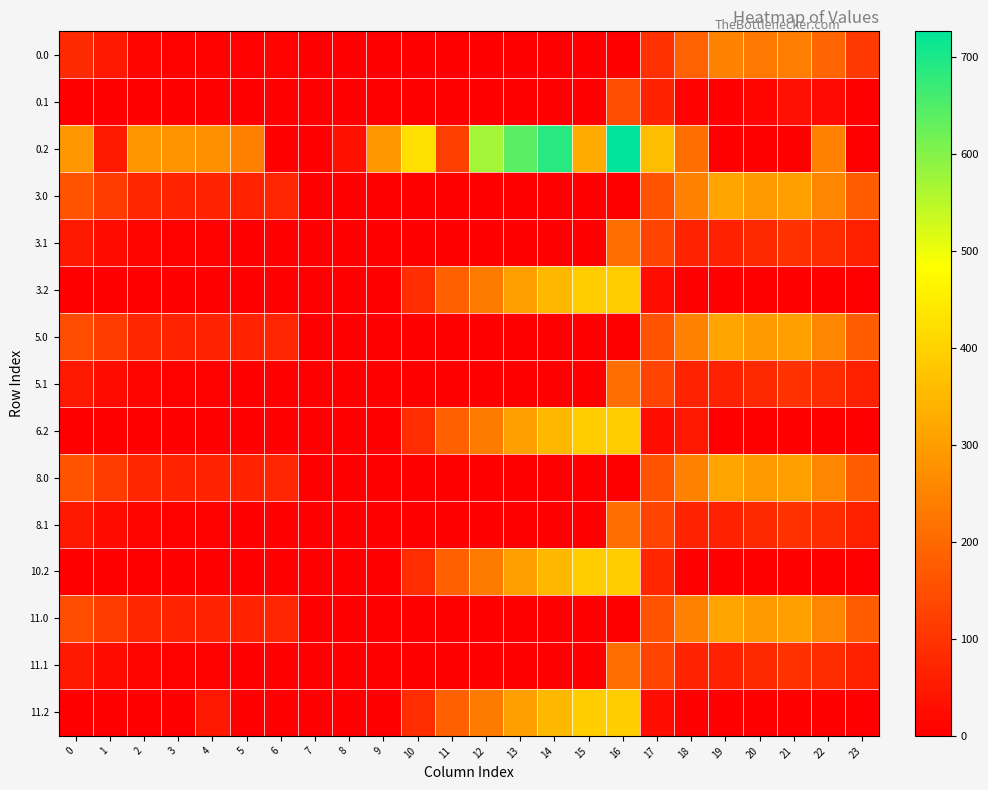

At which category is the sum across all series the highest?

16